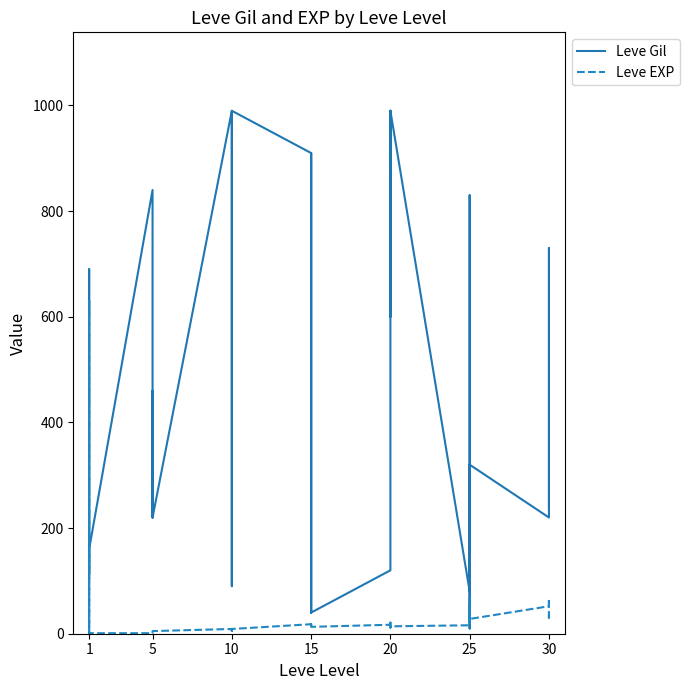

True or false: Leve Gil and Leve EXP cross at least once.

True